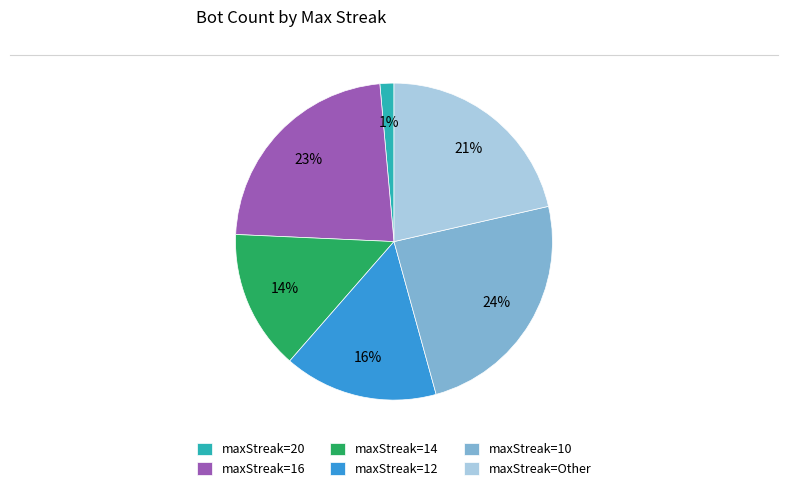

Is maxStreak=16 the majority of the pie?

No